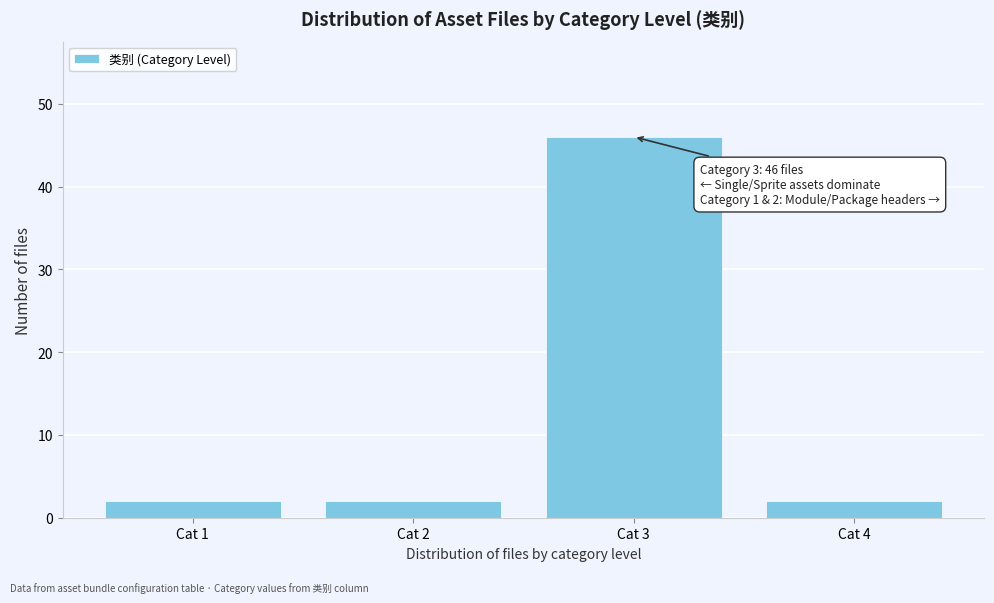

Reading left to right, what are all the values shown in this chart?

Cat 1=2	Cat 2=2	Cat 3=46	Cat 4=2